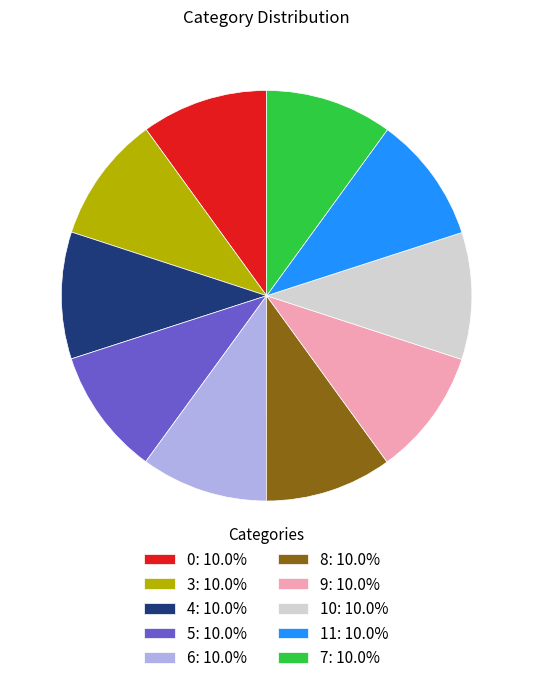

What is the ratio of the value at 3: 10.0% to the value at 5: 10.0%?

1.0